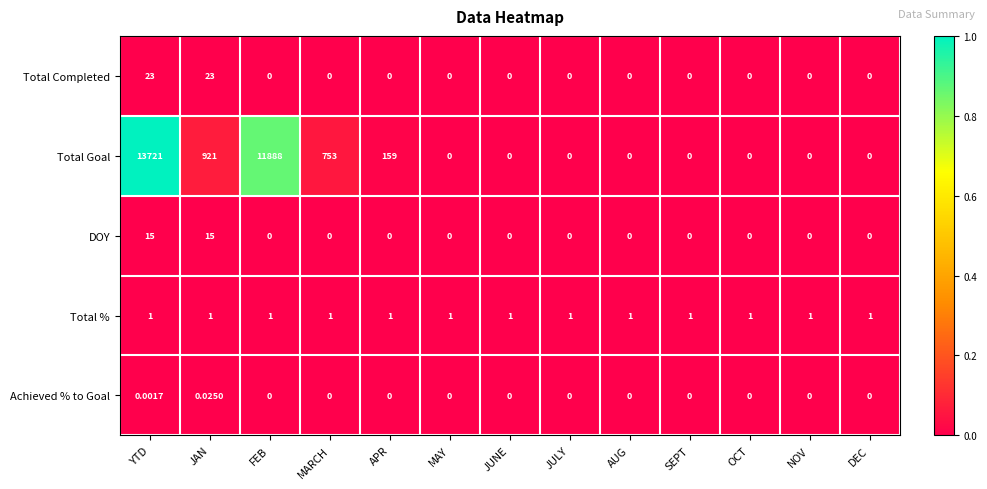

At how many categories does at least one series exceed 0?

13